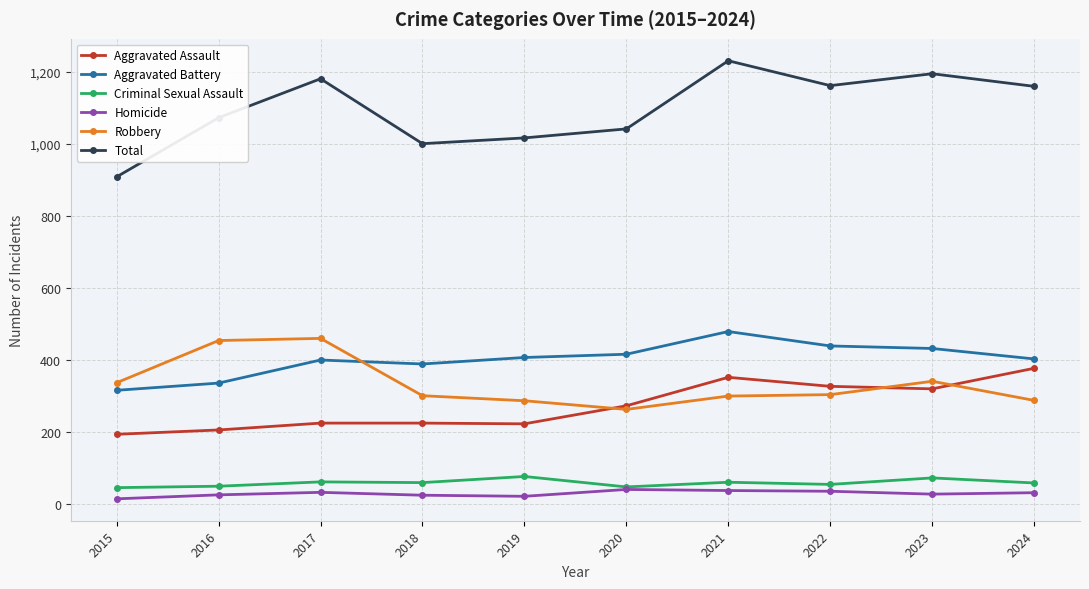

Is the value of Total at 2019 greater than the value of Aggravated Battery at 2022?

Yes